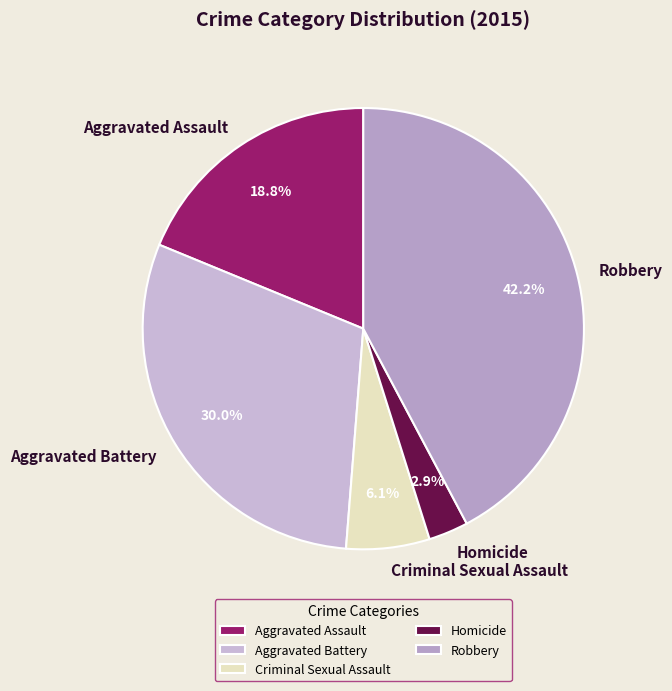

Is it true that Aggravated Battery is 16% of the pie?

False